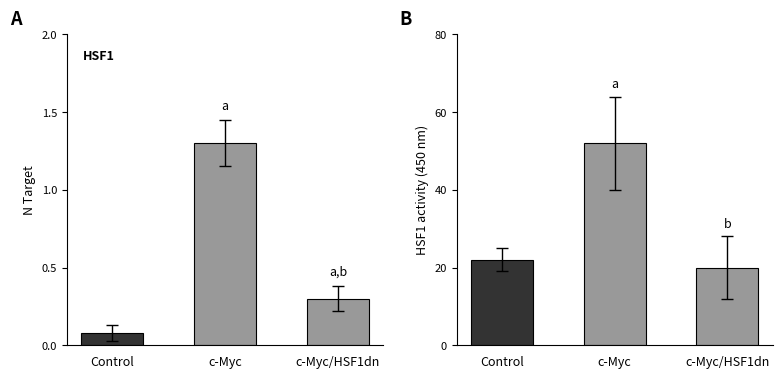

Is the value of HSF1 at Control greater than the value of HSF1 activity at Control?

No